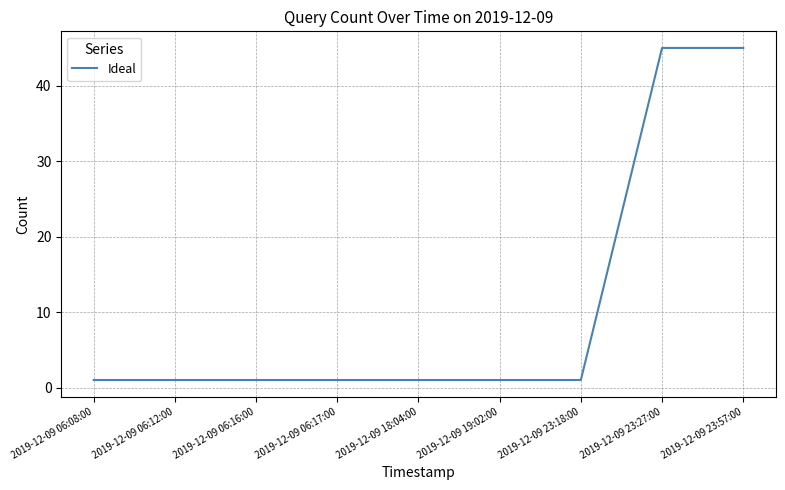

Reading left to right, extract all data points from this chart.

2019-12-09 06:08:00=1	2019-12-09 06:12:00=1	2019-12-09 06:16:00=1	2019-12-09 06:17:00=1	2019-12-09 18:04:00=1	2019-12-09 19:02:00=1	2019-12-09 23:18:00=1	2019-12-09 23:27:00=45	2019-12-09 23:57:00=45